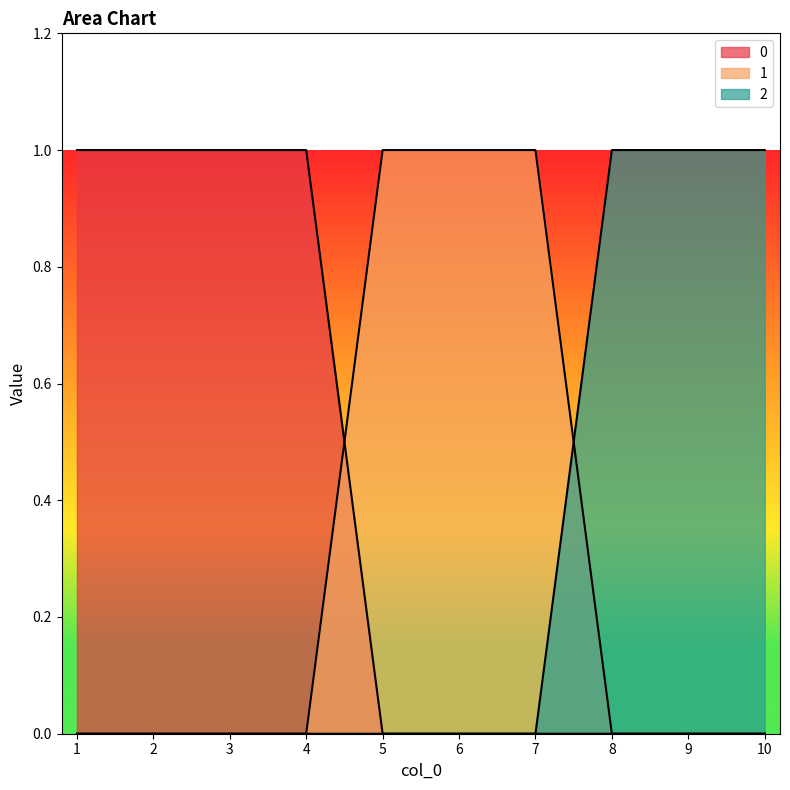

True or false: 0 has more than 2 points higher than both neighbors.

False